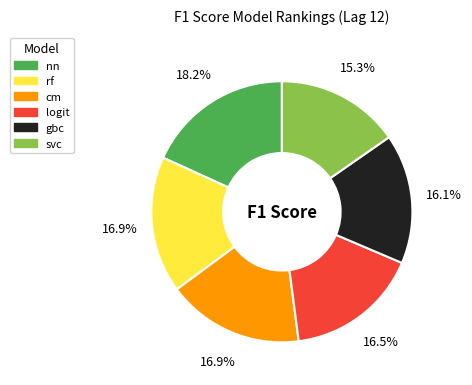

What portion of the pie excludes gbc?

83.9%